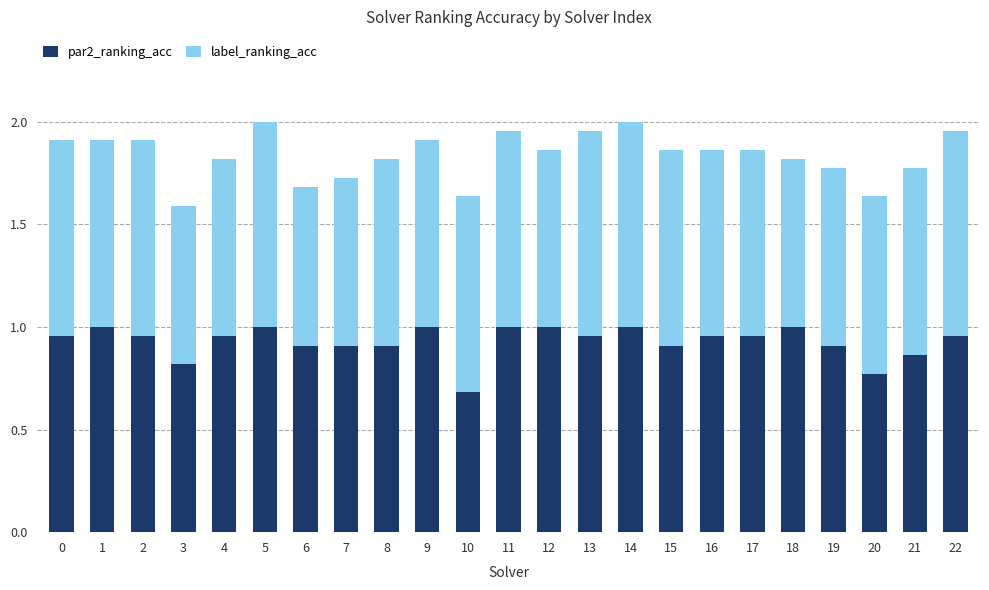

What are all the series names shown in the legend?

par2_ranking_acc, label_ranking_acc